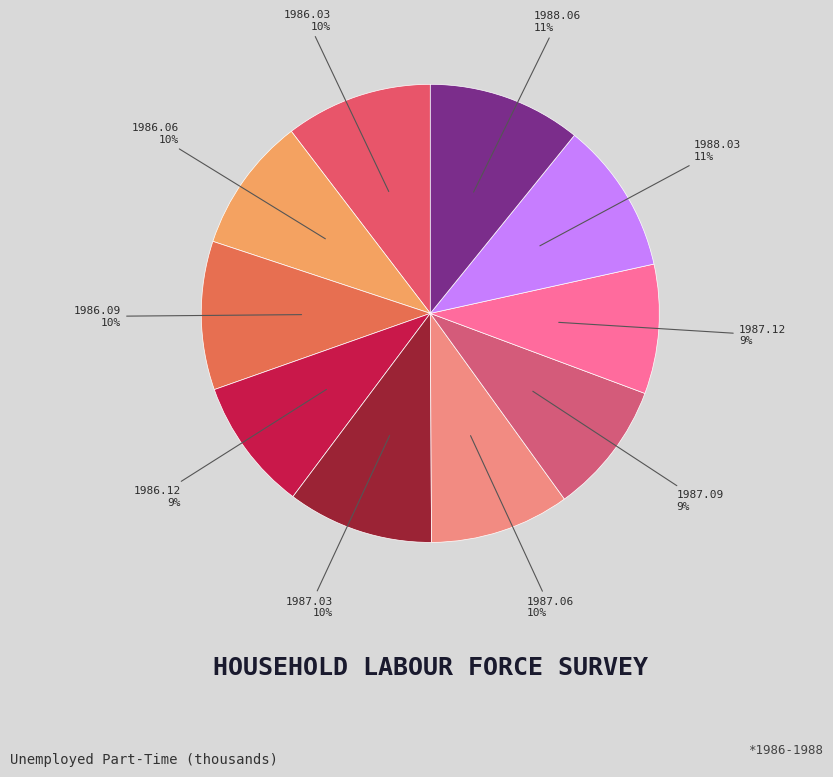

What percentage is the 1986.09 slice, to the nearest percent?

10%